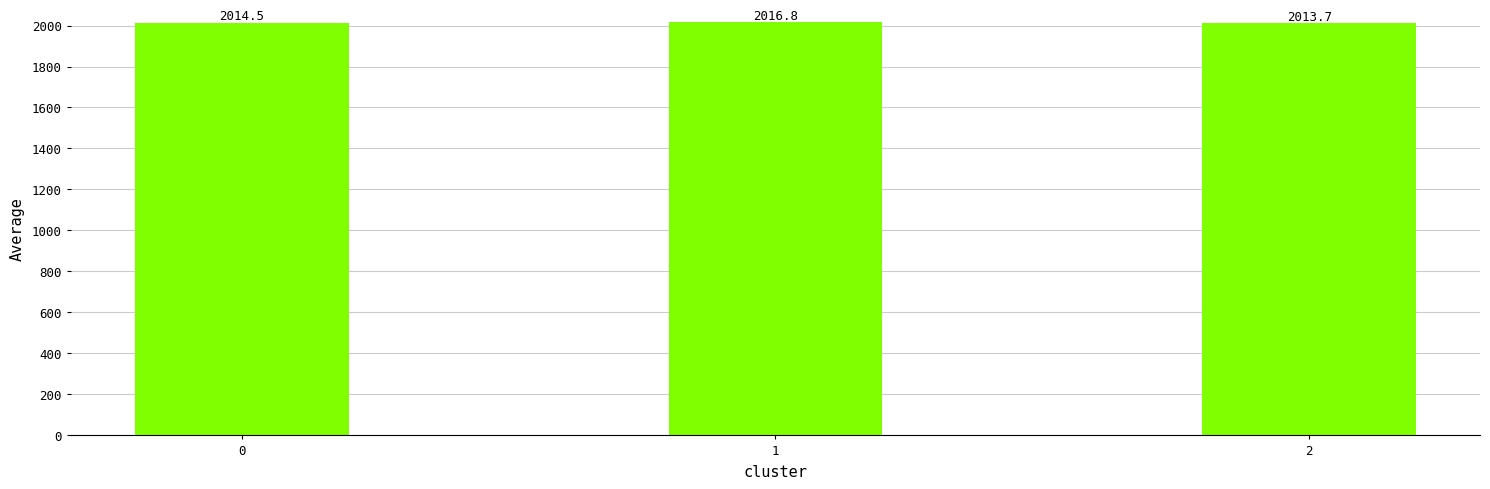

True or false: the data shows 2016.8 at 1.

True